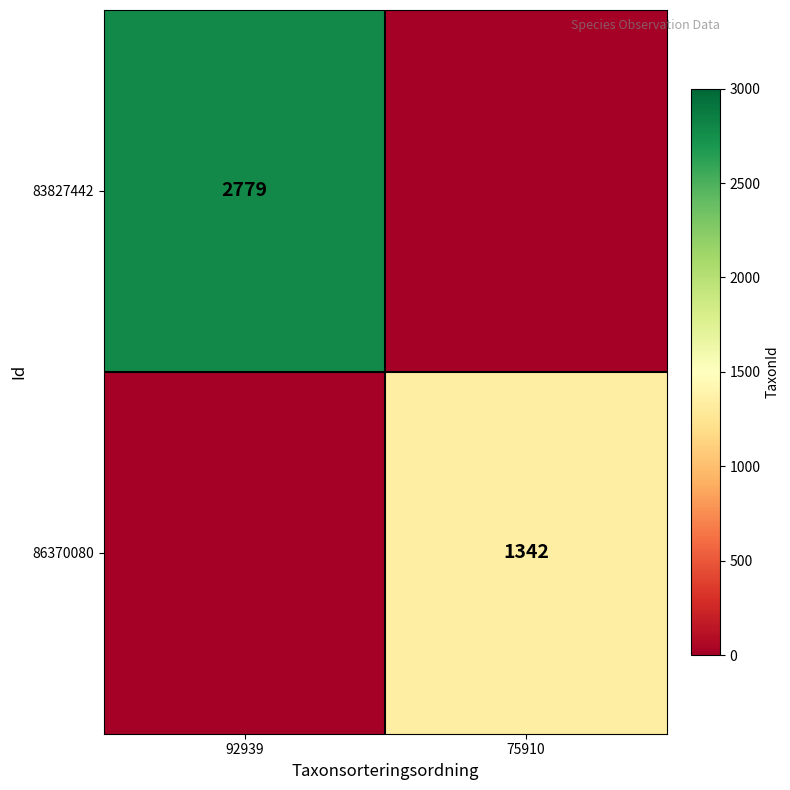

Between 75910 and 92939, which is larger?

92939